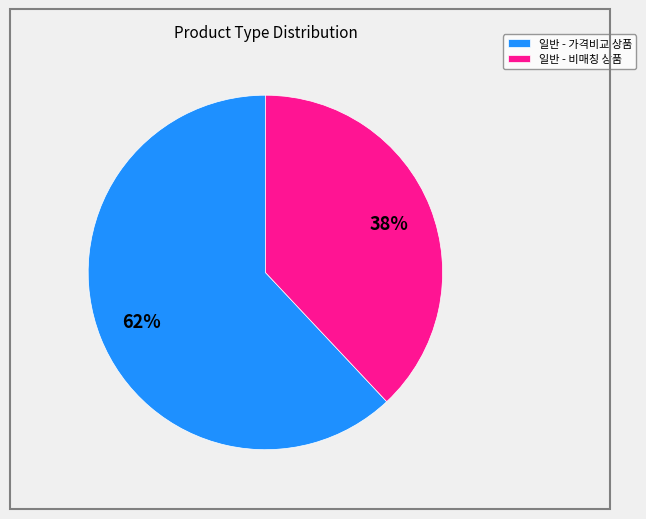

To the nearest percent, what is the difference between the largest and smallest slice percentages?

24%